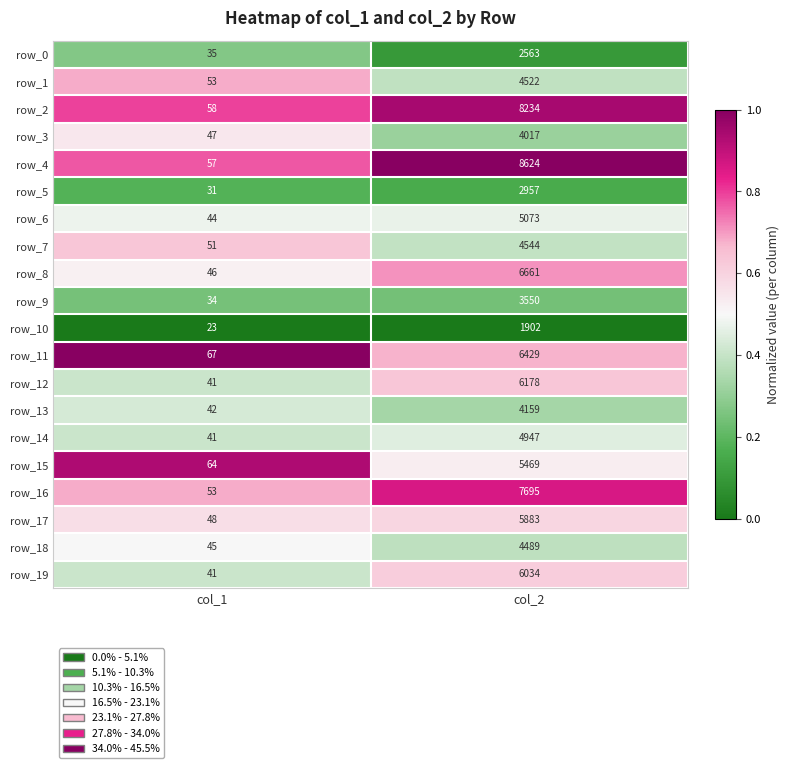

What is the difference between the row_11 values at col_1 and col_2?

6362